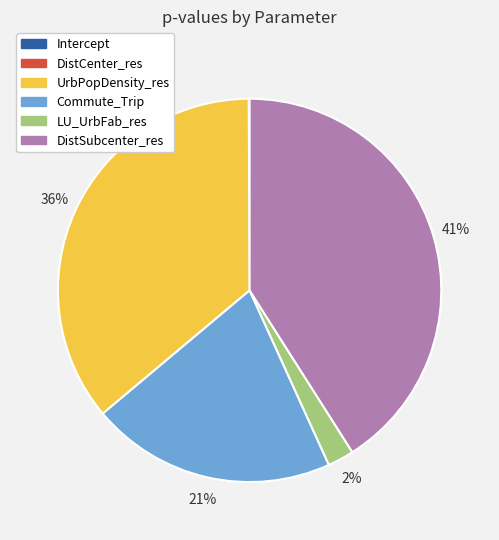

To the nearest percent, what is the difference between the largest and smallest slice percentages?

41%